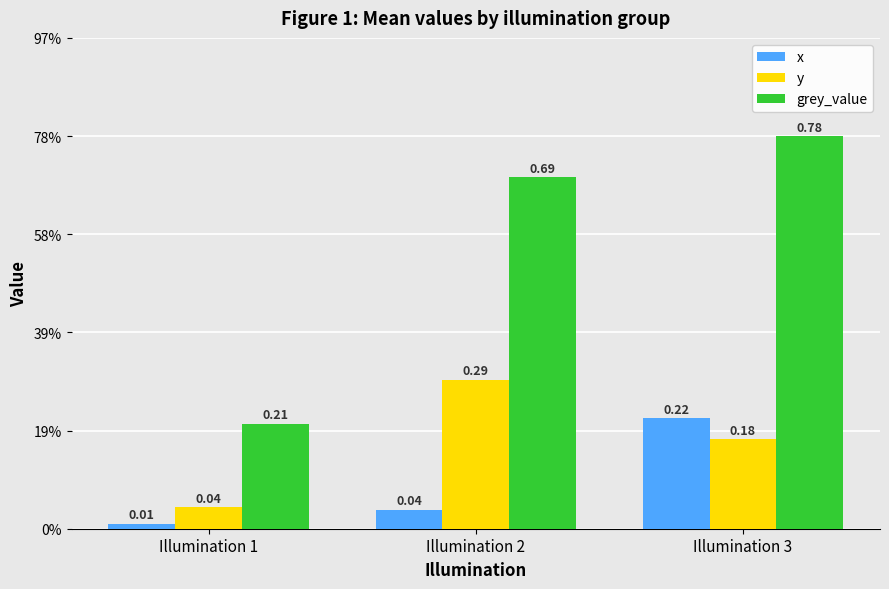

The value of y at Illumination 2 is 0.3. True or false?

True